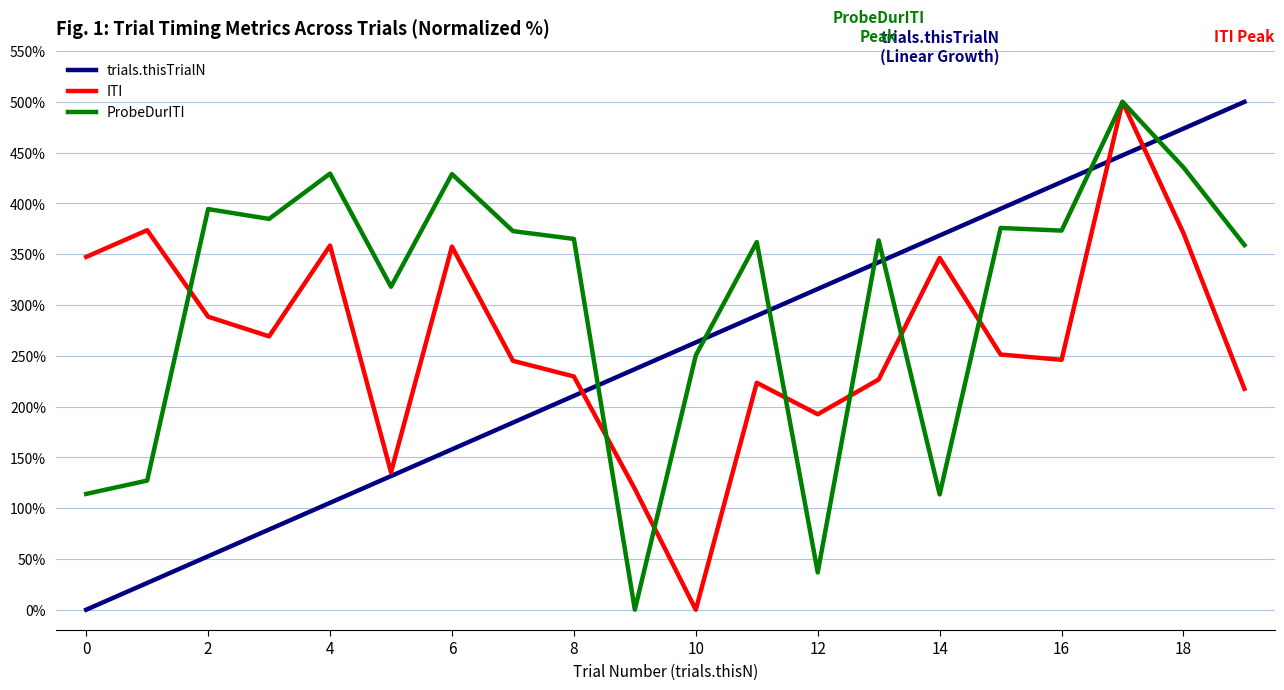

Rank the series by their average value, from highest to lowest.

ProbeDurITI, ITI, trials.thisTrialN